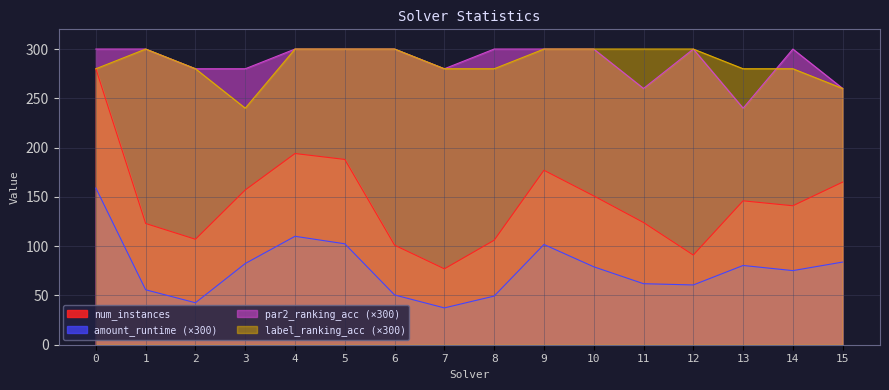

True or false: num_instances and par2_ranking_acc intersect in this chart.

False